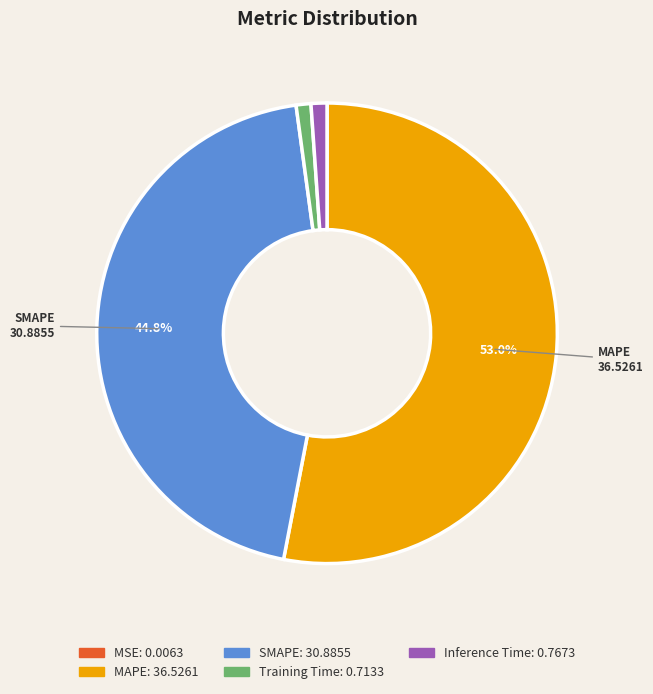

To the nearest percent, what is the difference between the largest and smallest slice percentages?

53%